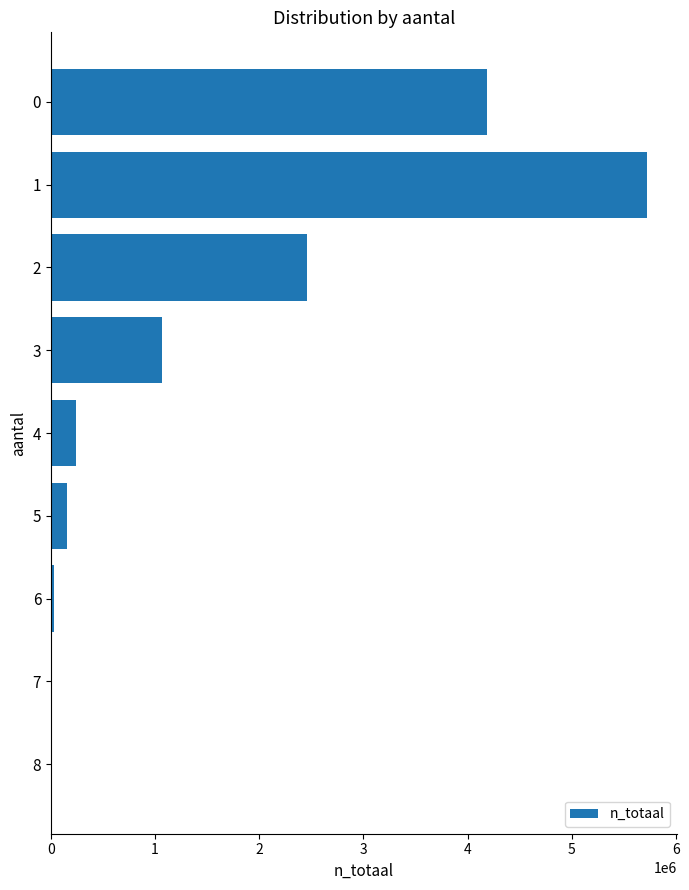

What is the sum of all values?

13854393